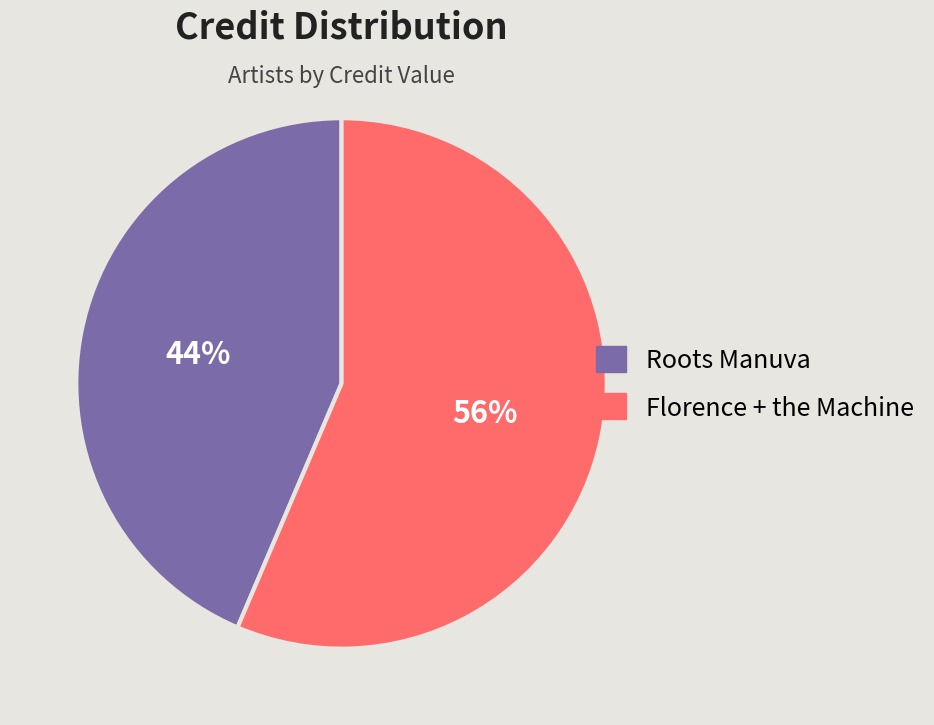

To the nearest percent, what portion does Roots Manuva represent?

44%